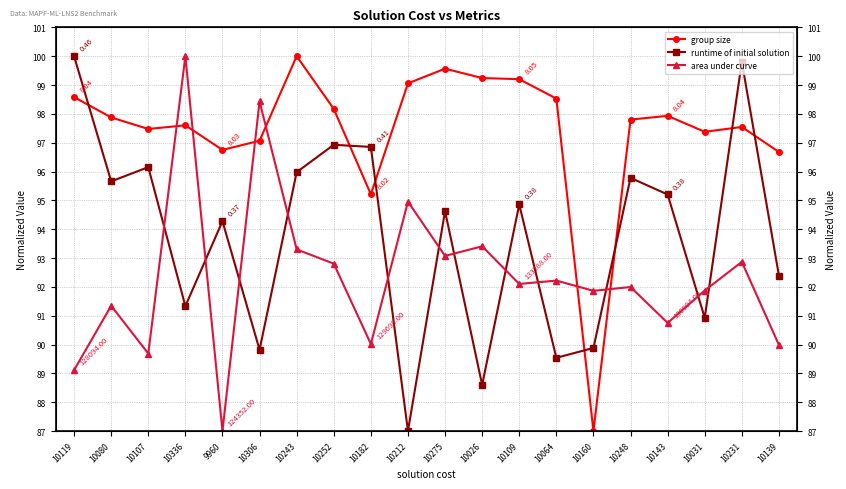

What is the value of the area under curve point at the 10th from the left?

95.0